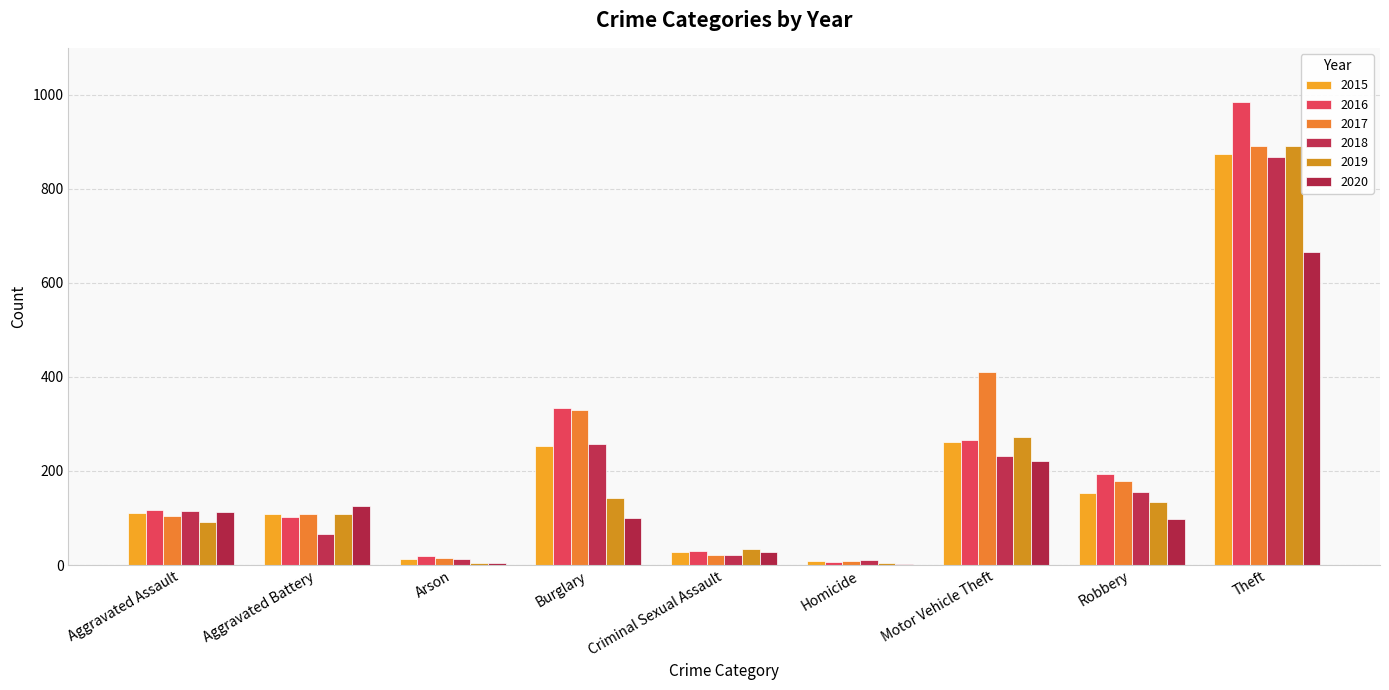

What is the difference between the second highest and second lowest values in the 2018 series?

245